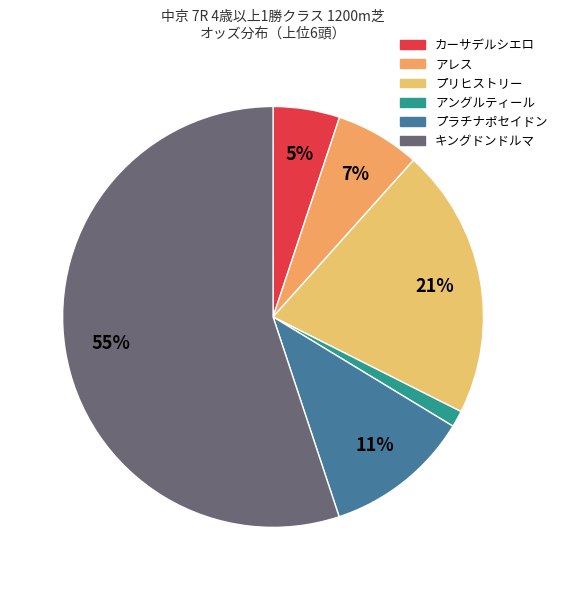

Which has a higher value, アレス or プリヒストリー?

プリヒストリー